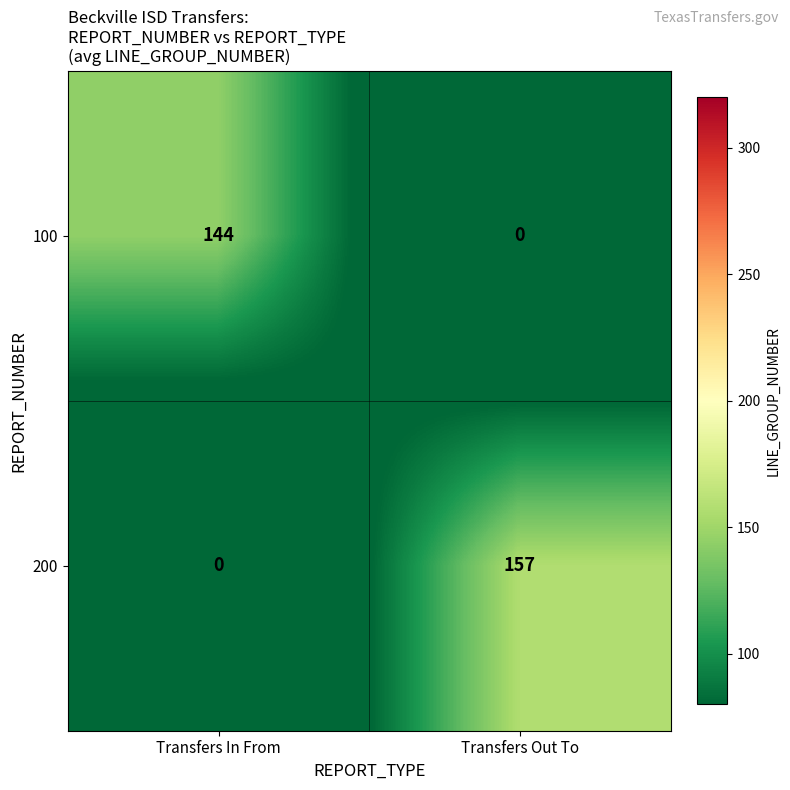

How many series are shown in this chart?

2